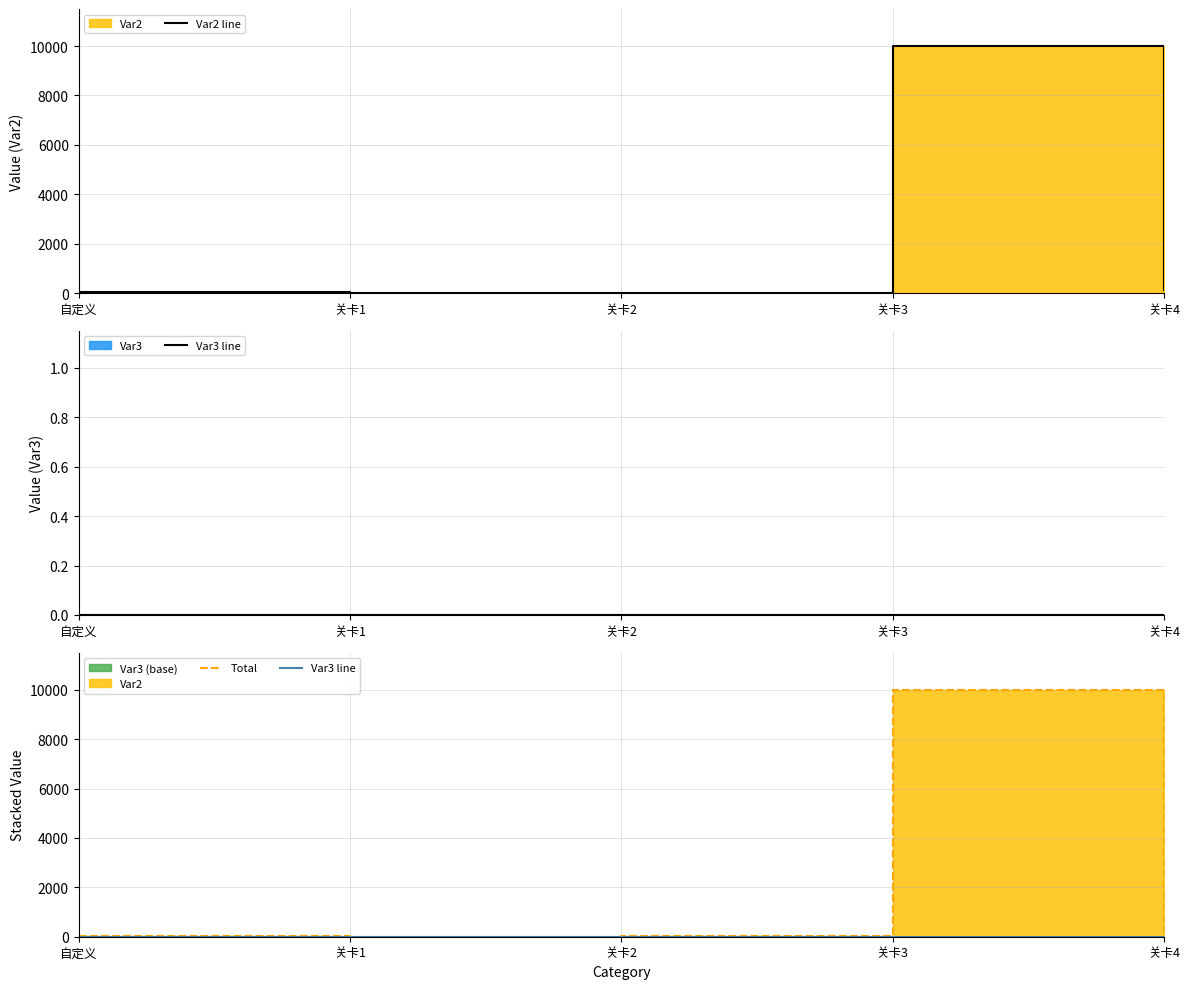

What is the total value across all series at 关卡2?

26